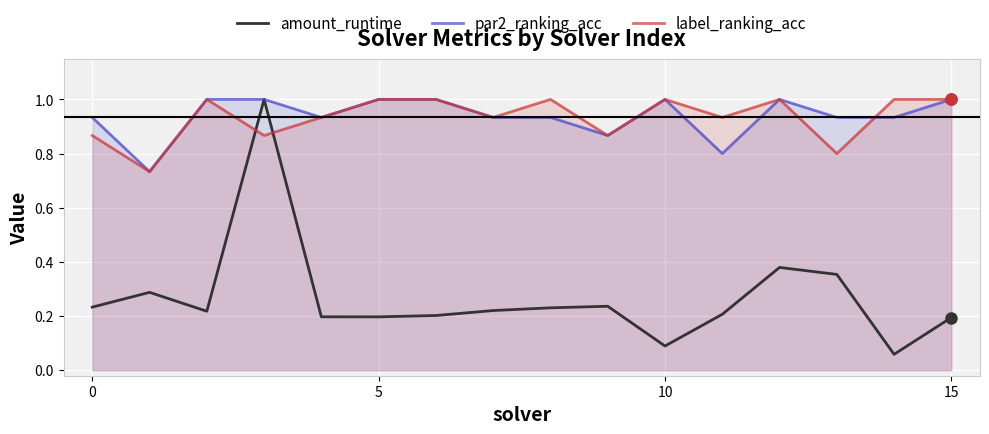

What is the approximate value of label_ranking_acc at 7?

0.9